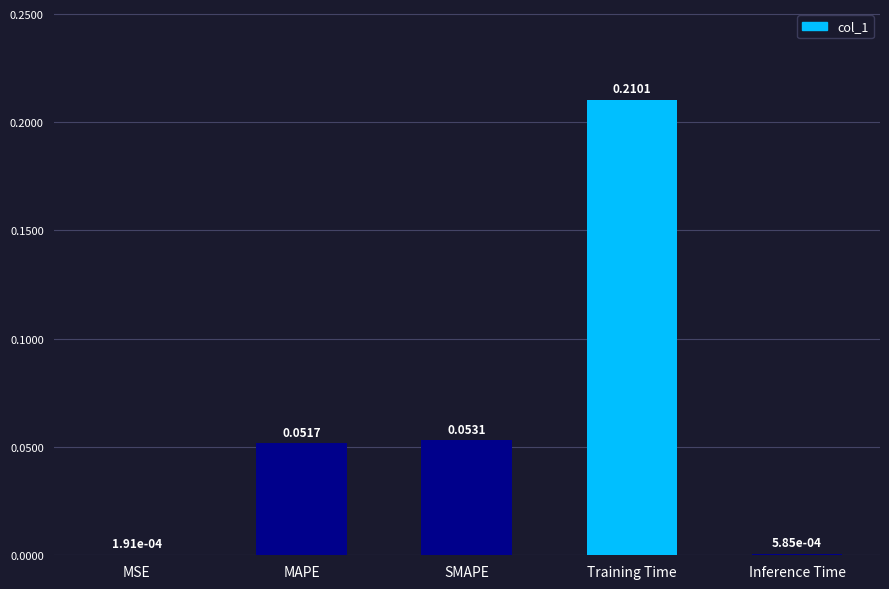

What is the sum of the values at SMAPE and Training Time?

0.3